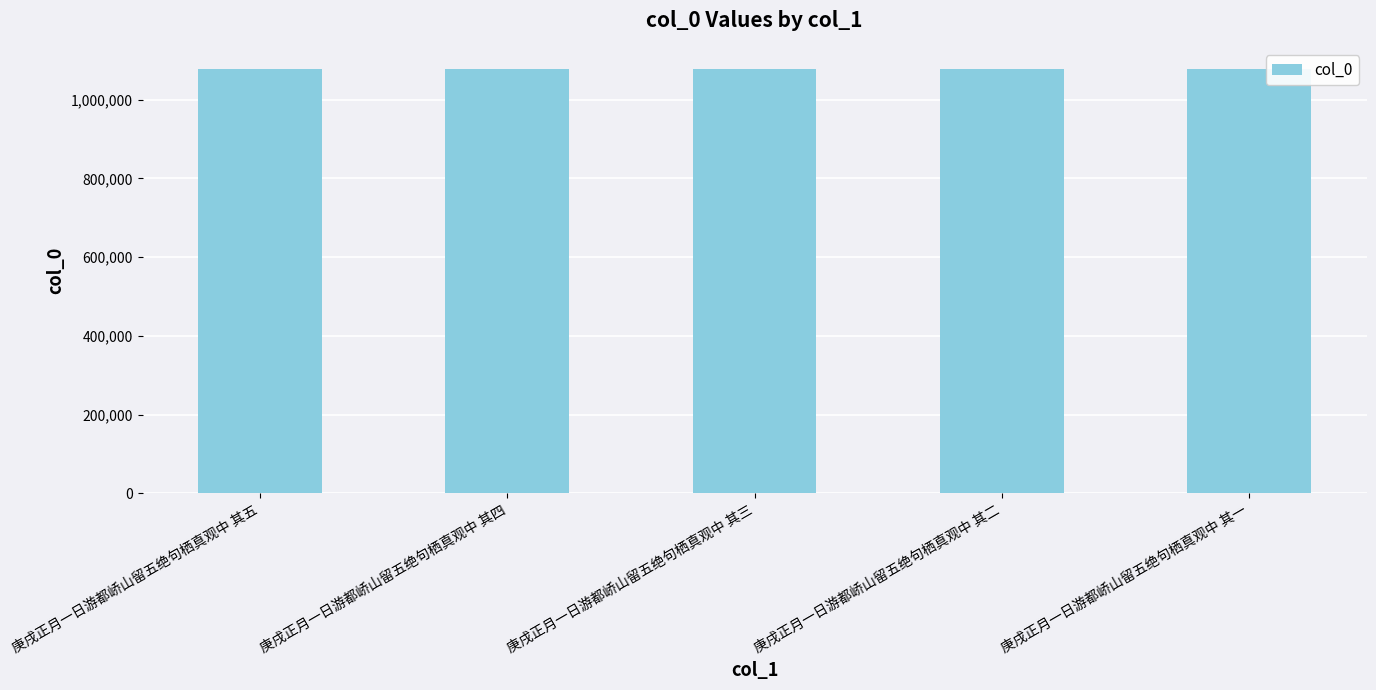

How many values are below 1078055?

2